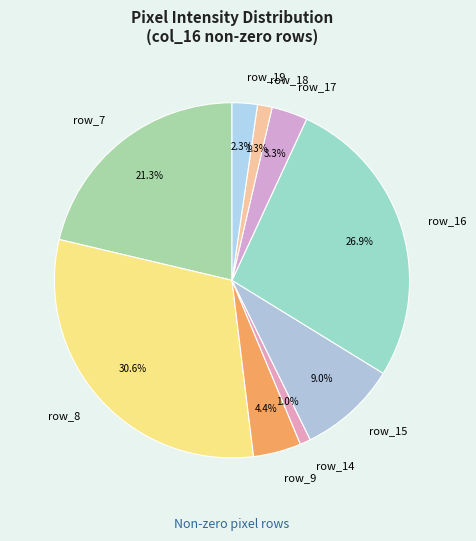

What is the ratio of the value at row_7 to the value at row_19?

9.3